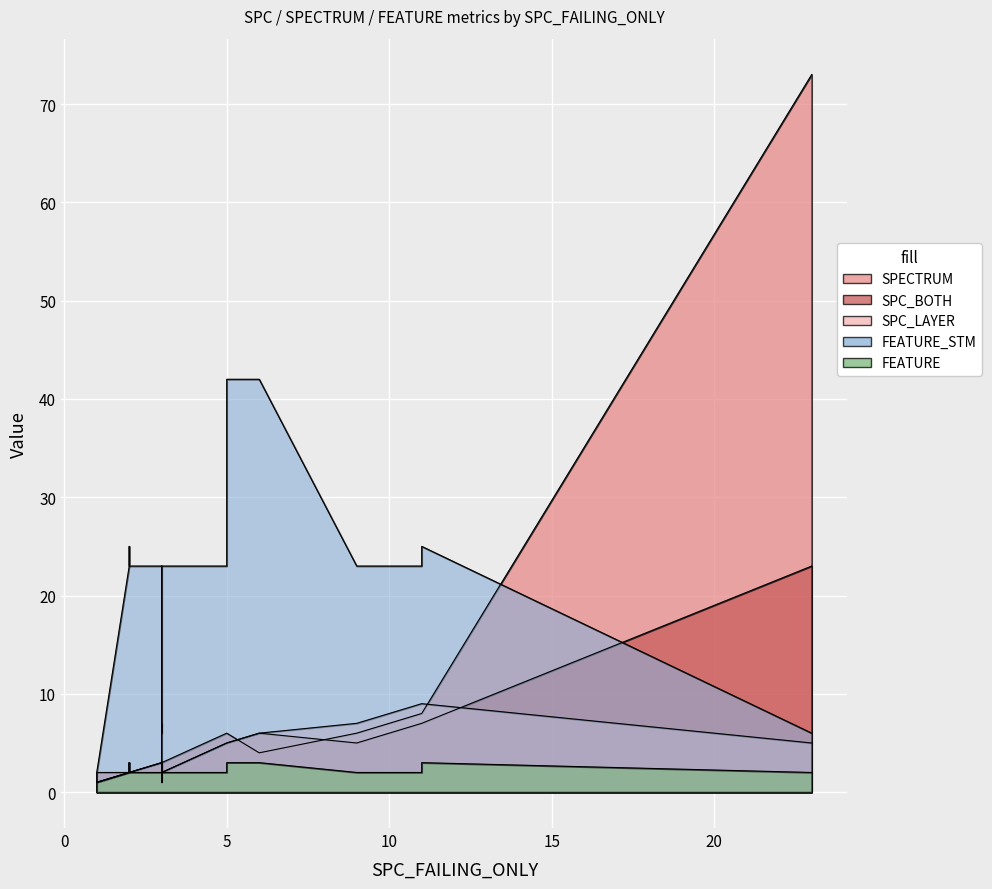

Read the FEATURE value at 2.

2